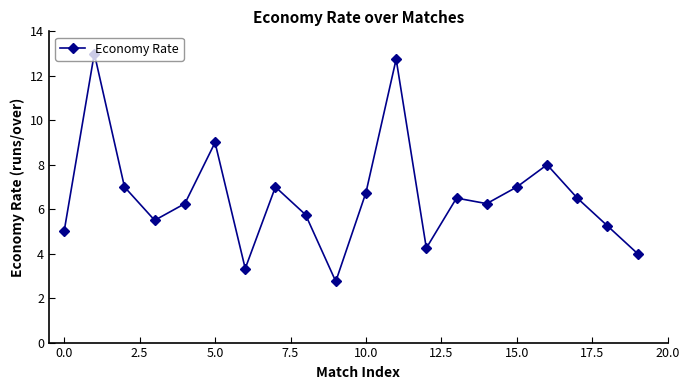

What is the minimum value shown in the chart?

2.8